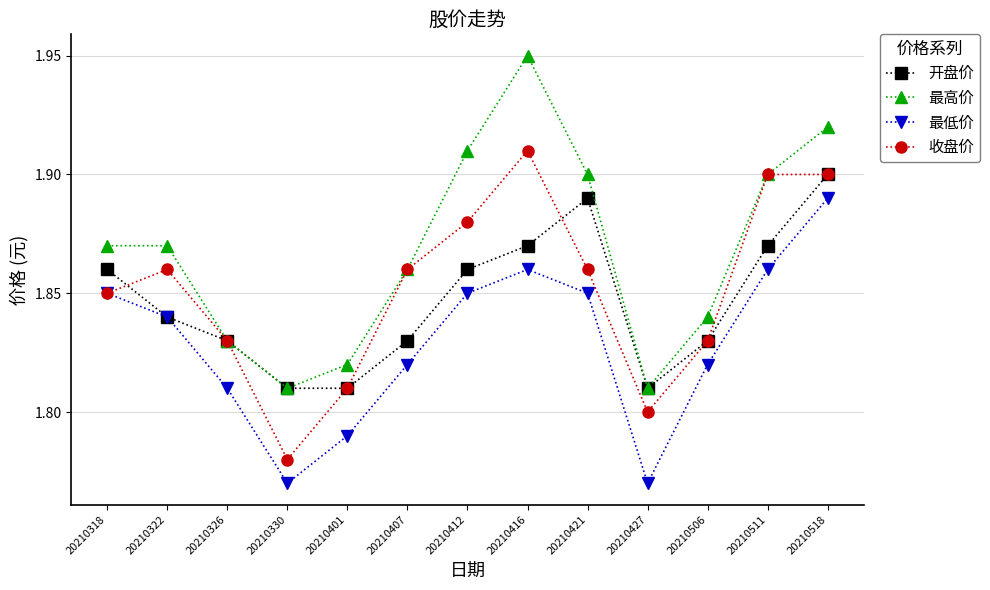

True or false: 最高价 and 最低价 intersect in this chart.

False